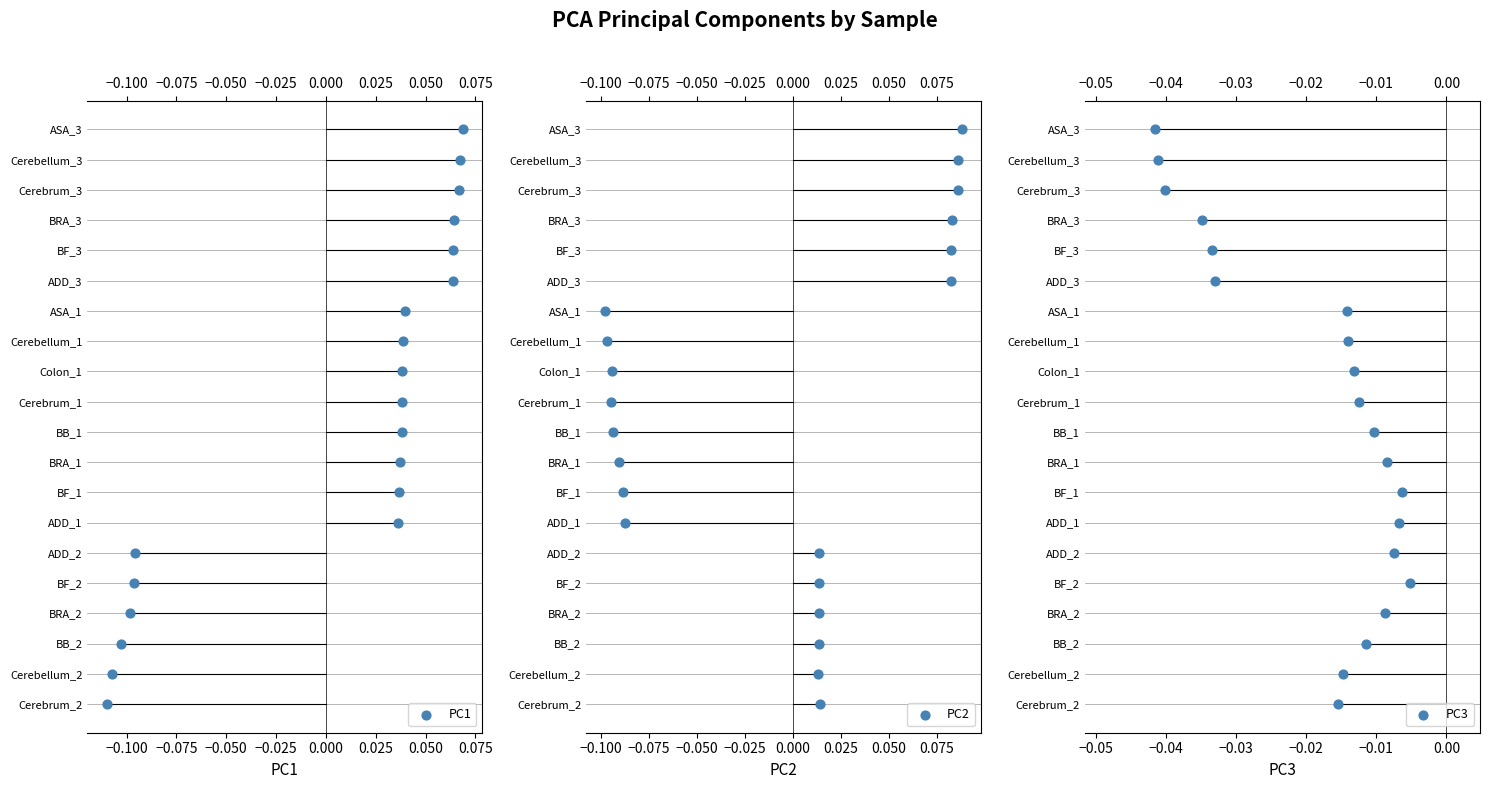

Is the value of PC2 at 0.000 greater than the value of PC3 at −0.025?

Yes